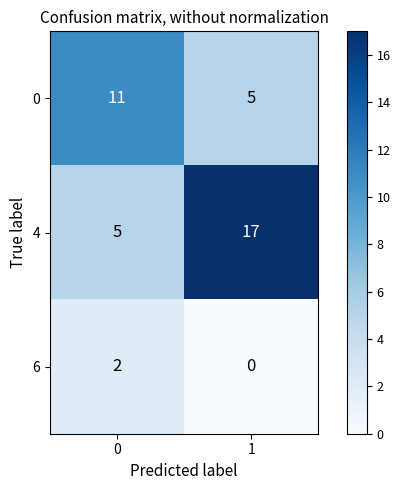

Rank the series at 1 from lowest to highest value.

6, 0, 4